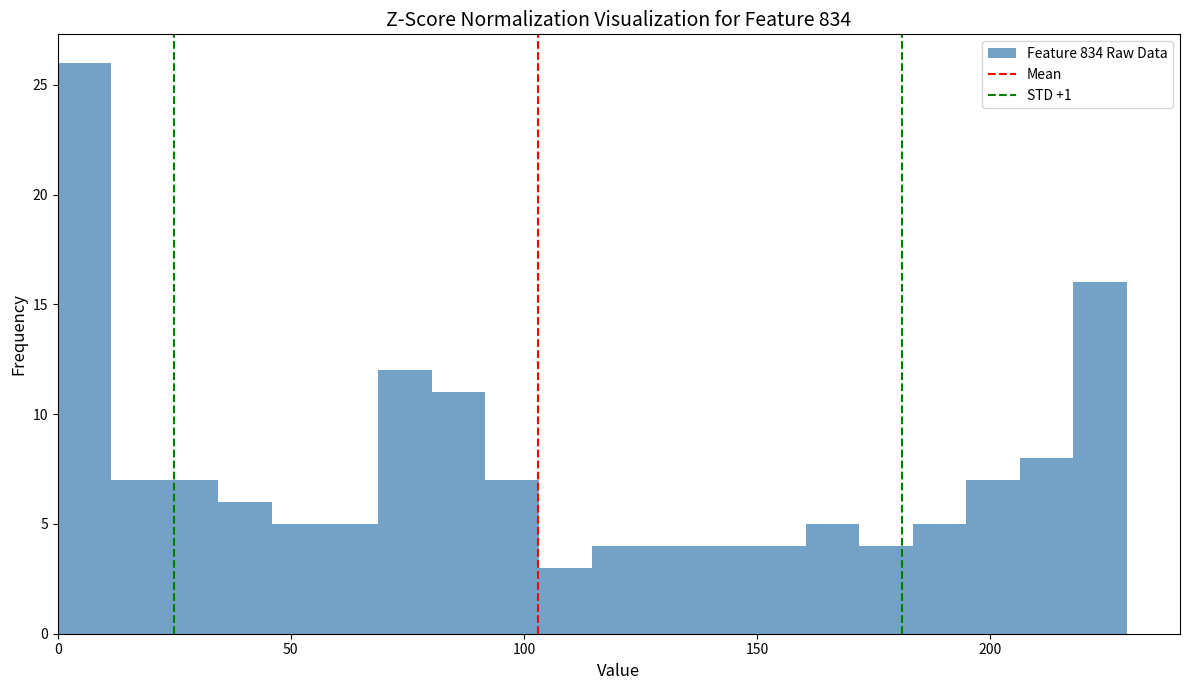

Around what value on the x-axis is the tallest bar? Give the approximate position of its centre, as read against the axis.

5